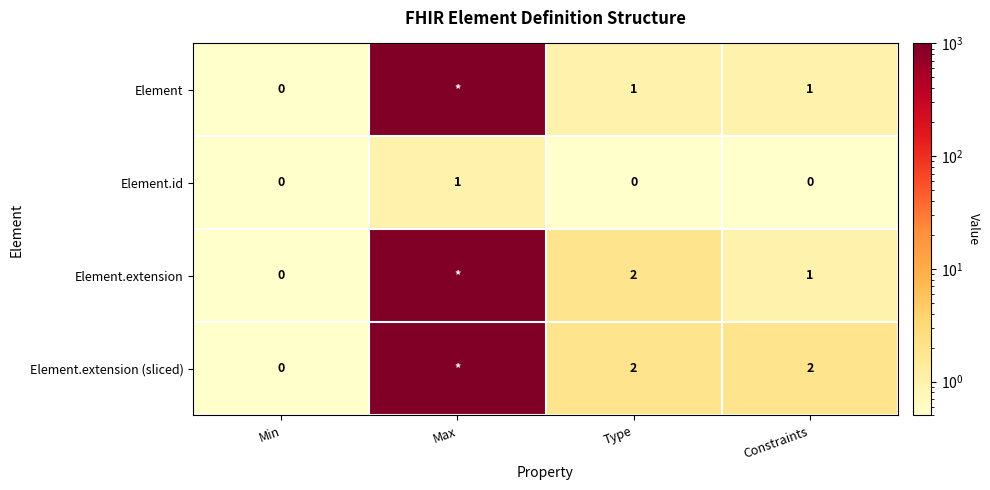

At which label does Element.id reach its peak?

Max